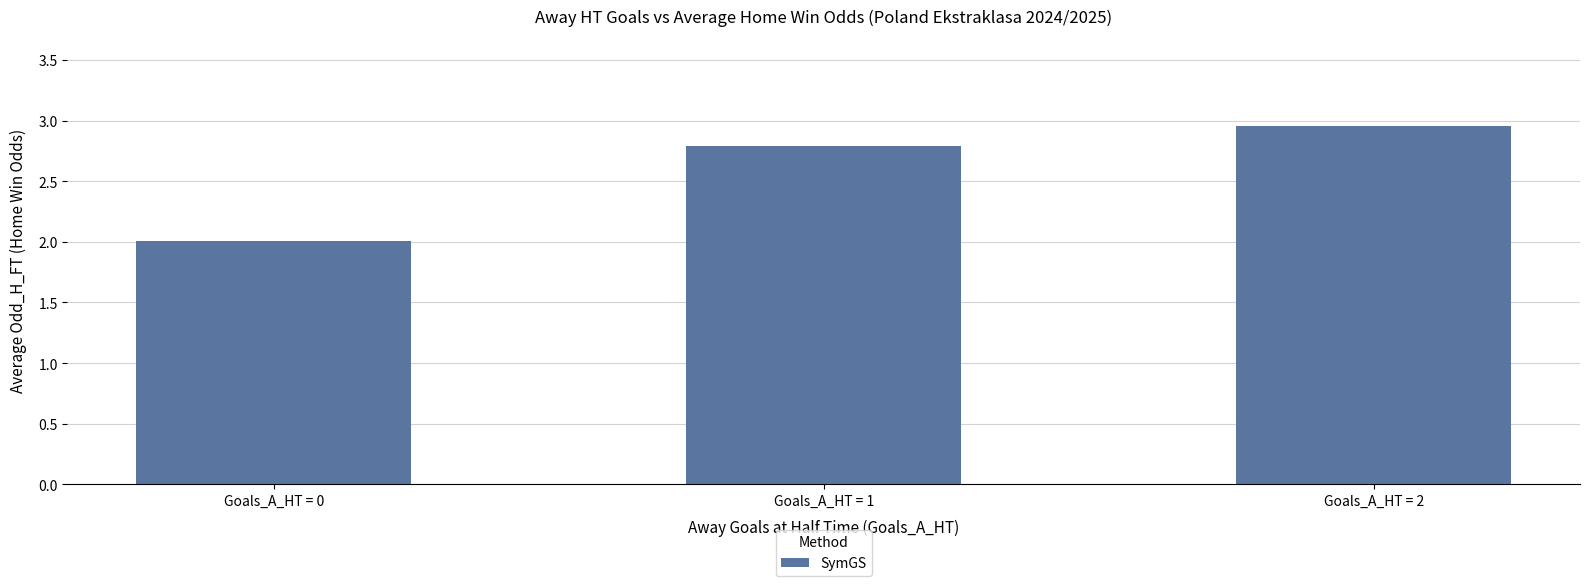

Are the bars horizontal?

No